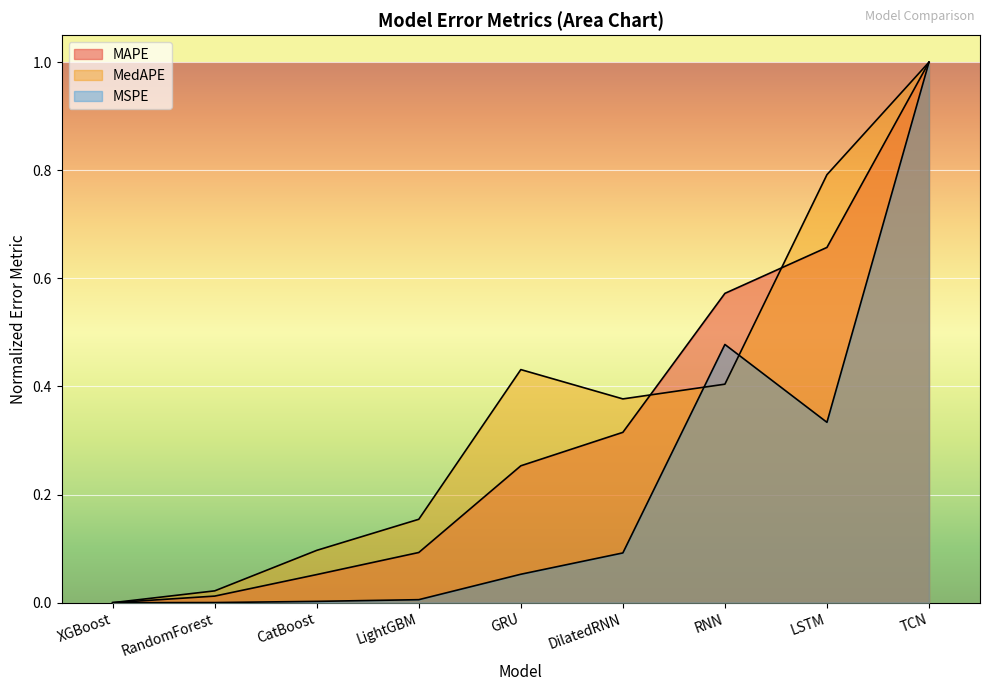

What is the difference between the maximum and minimum values in the MedAE series?

1.0